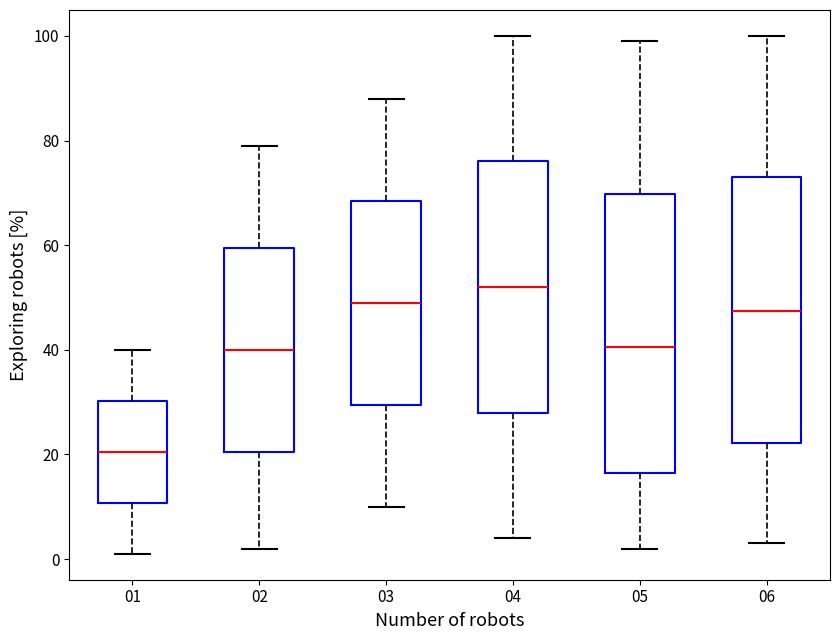

Which box has the lowest median line?

01